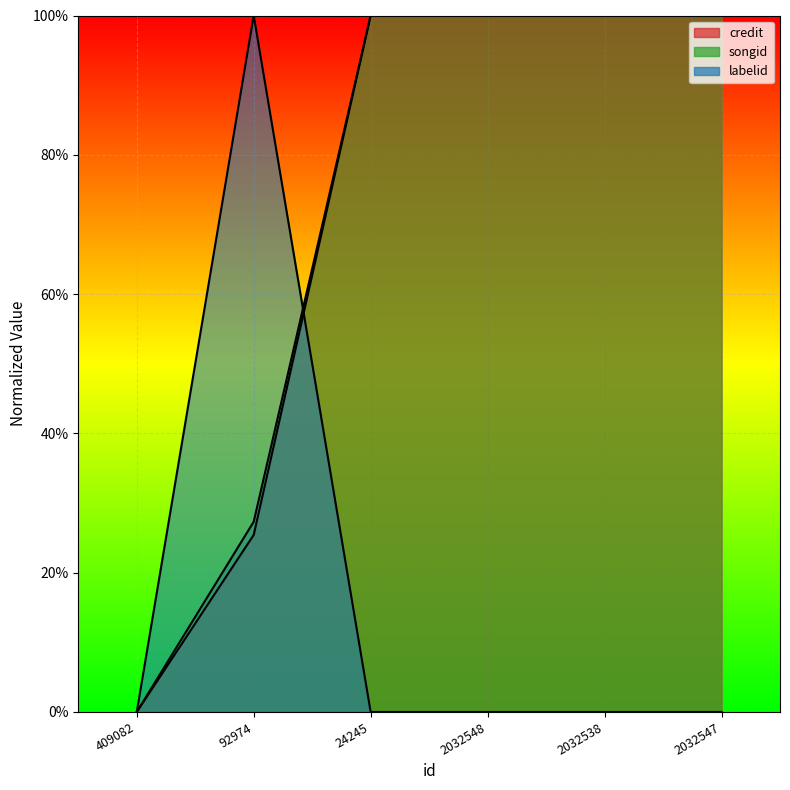

True or false: songid and credit cross at least once.

False